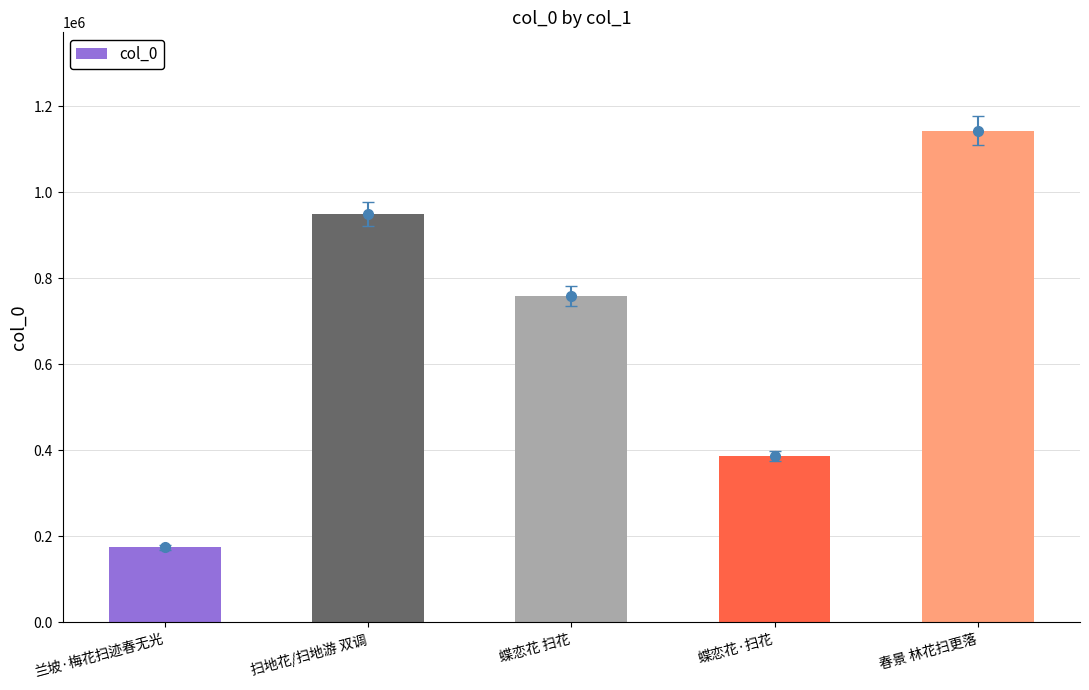

What is the maximum value shown in the chart?

1142832